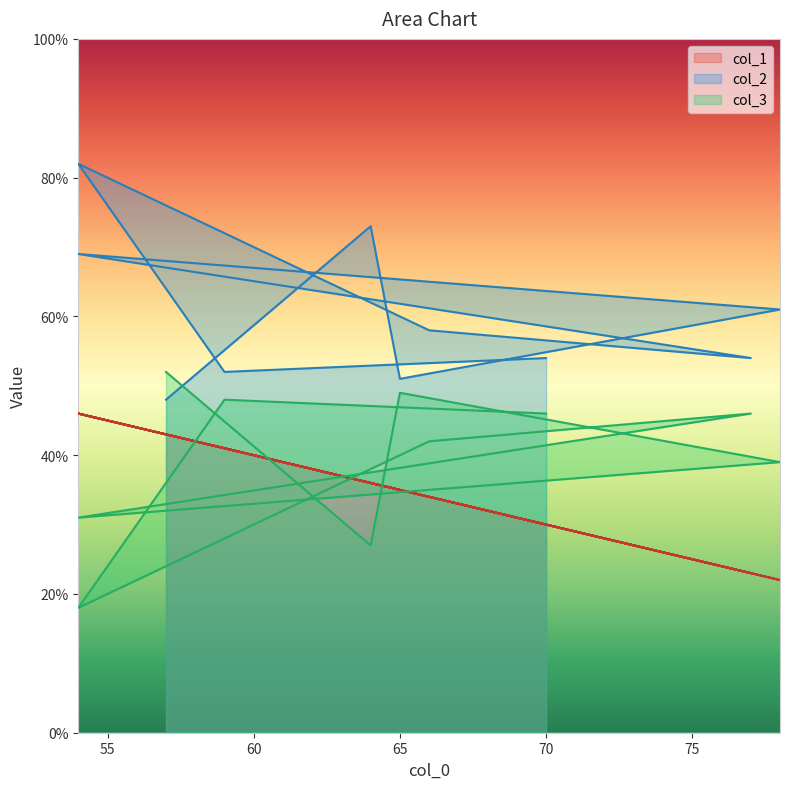

How many categories are shown in the chart?

10